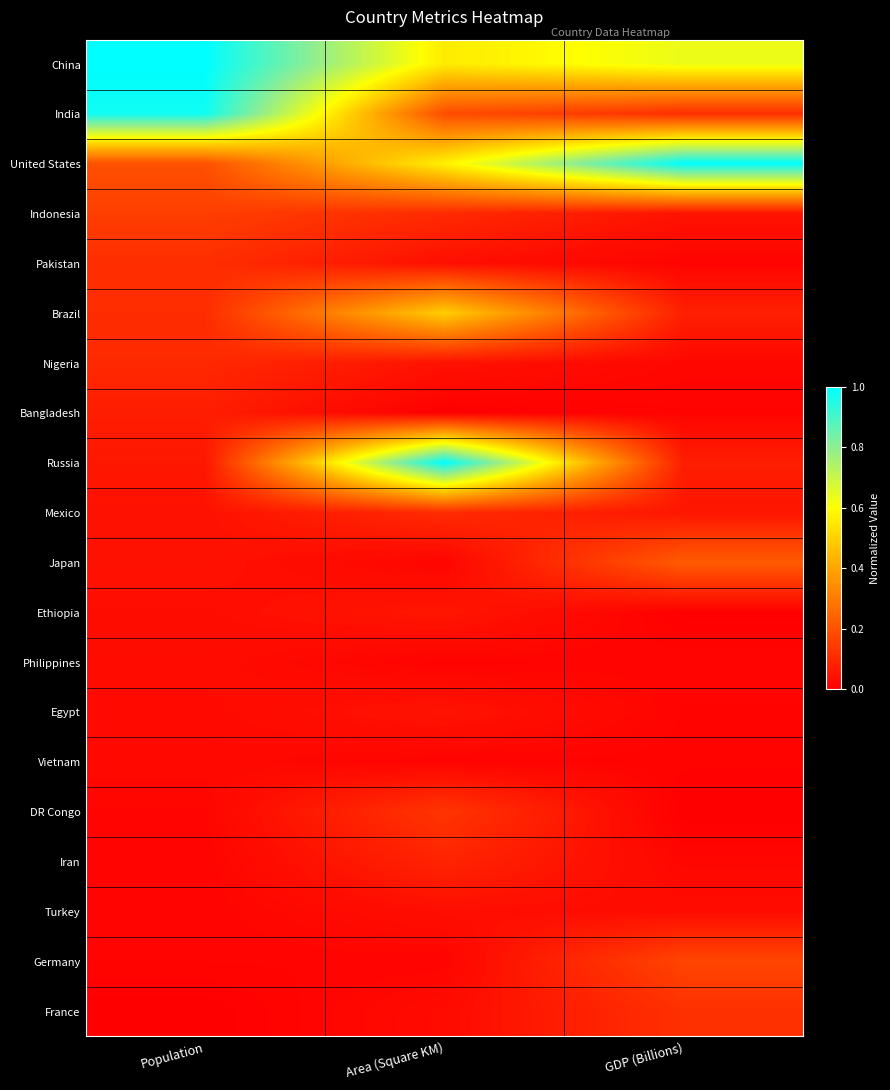

Which series changed the most between Area (Square KM) and GDP (Billions)?

Russia